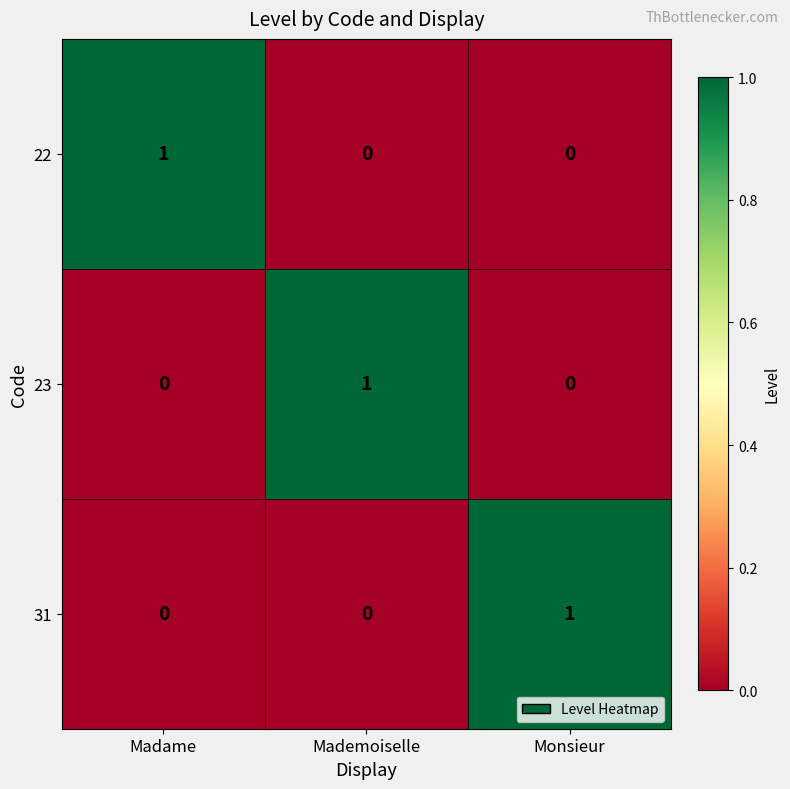

How many 23 values are between 0 and 1?

3